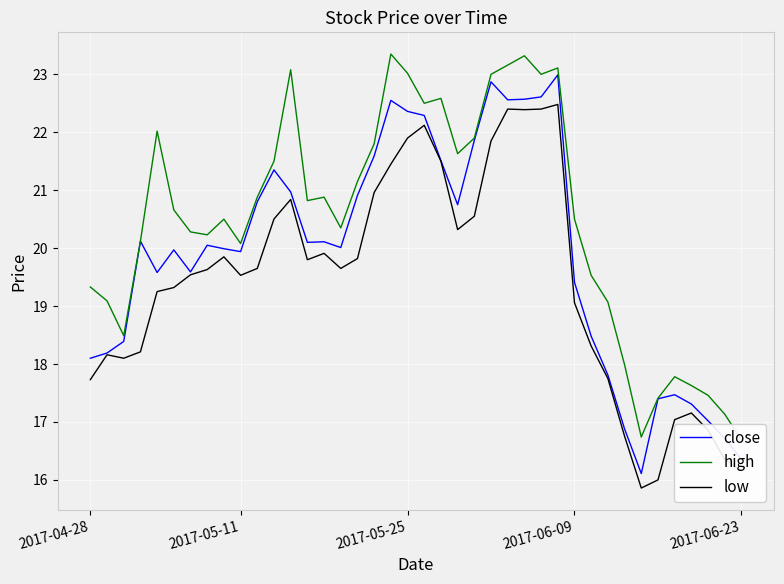

True or false: close and low intersect in this chart.

False